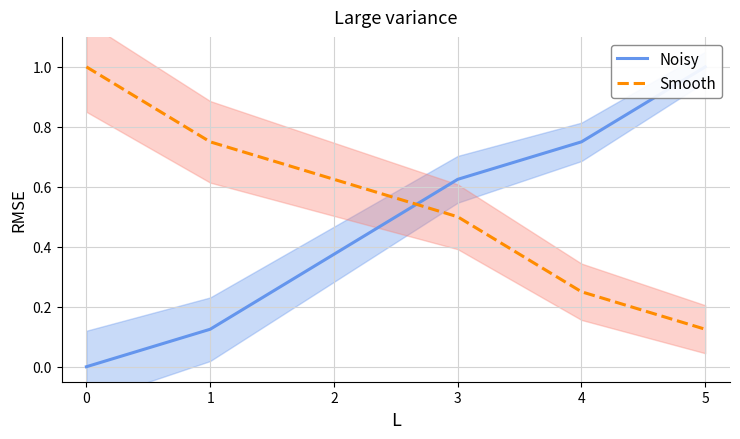

How many times do Noisy and Smooth cross each other?

1